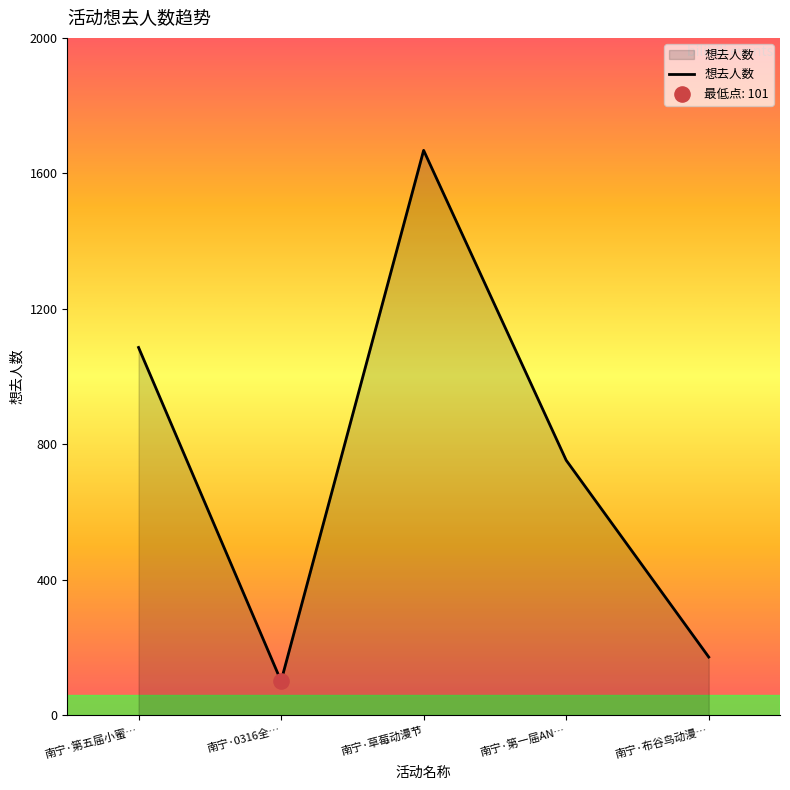

What is the ratio of the value at 南宁·草莓动漫节 to the value at 南宁·0316全…?

16.5